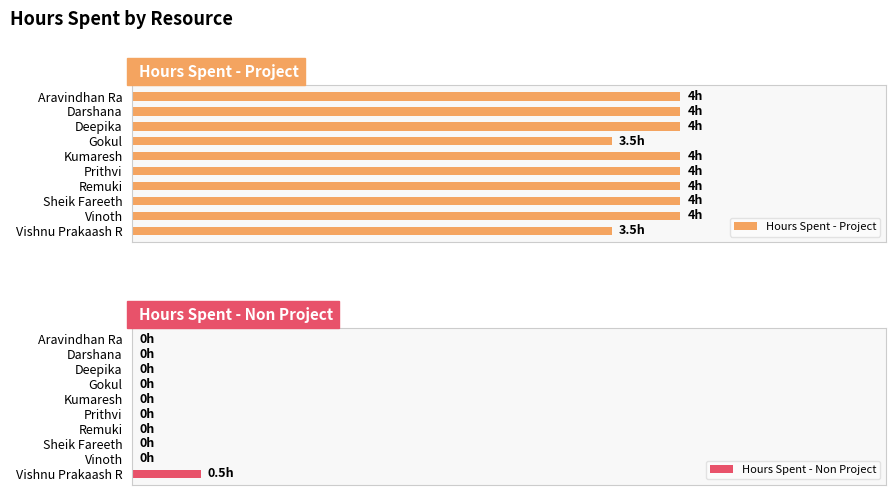

What is the difference between the maximum and minimum values in the Hours Spent - Project series?

0.5